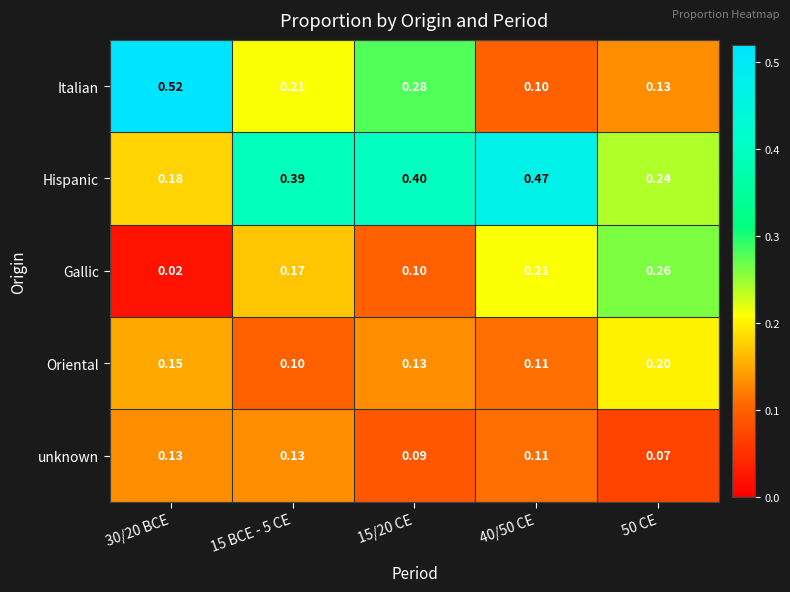

Rank the series by their maximum value, from highest to lowest.

Italian, Hispanic, Gallic, Oriental, unknown